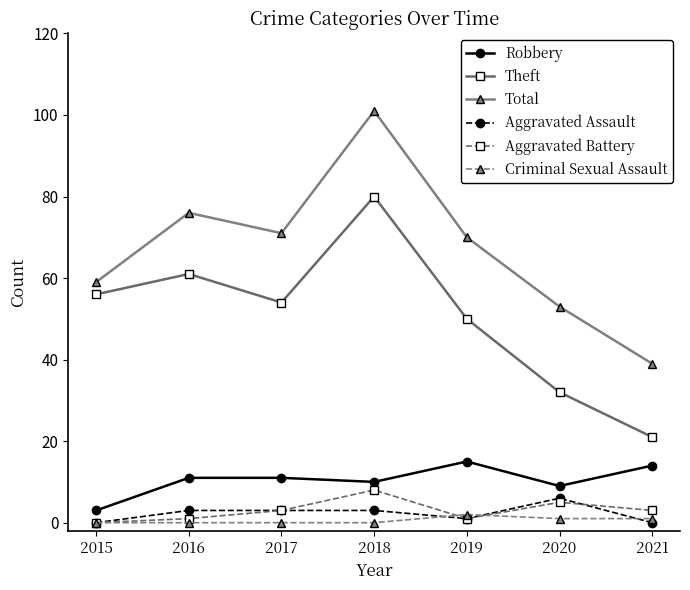

Reading left to right, transcribe all the data shown in this chart.

Robbery: 2015=3	2016=11	2017=11	2018=10	2019=15	2020=9	2021=14
Theft: 2015=56	2016=61	2017=54	2018=80	2019=50	2020=32	2021=21
Total: 2015=59	2016=76	2017=71	2018=101	2019=70	2020=53	2021=39
Aggravated Assault: 2015=0	2016=3	2017=3	2018=3	2019=1	2020=6	2021=0
Aggravated Battery: 2015=0	2016=1	2017=3	2018=8	2019=1	2020=5	2021=3
Criminal Sexual Assault: 2015=0	2016=0	2017=0	2018=0	2019=2	2020=1	2021=1